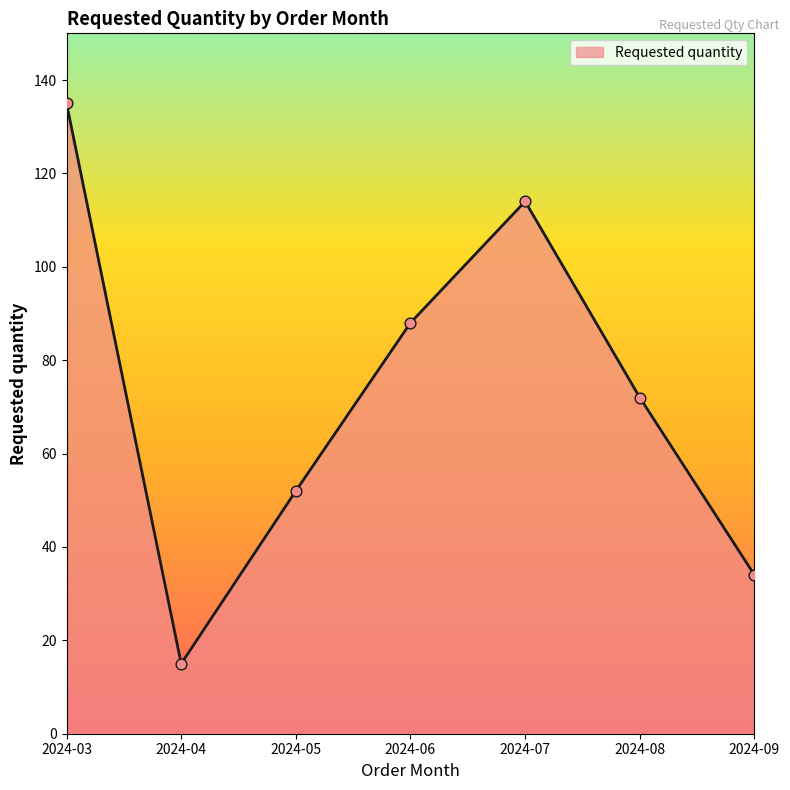

Which has a higher value, 2024-09 or 2024-03?

2024-03